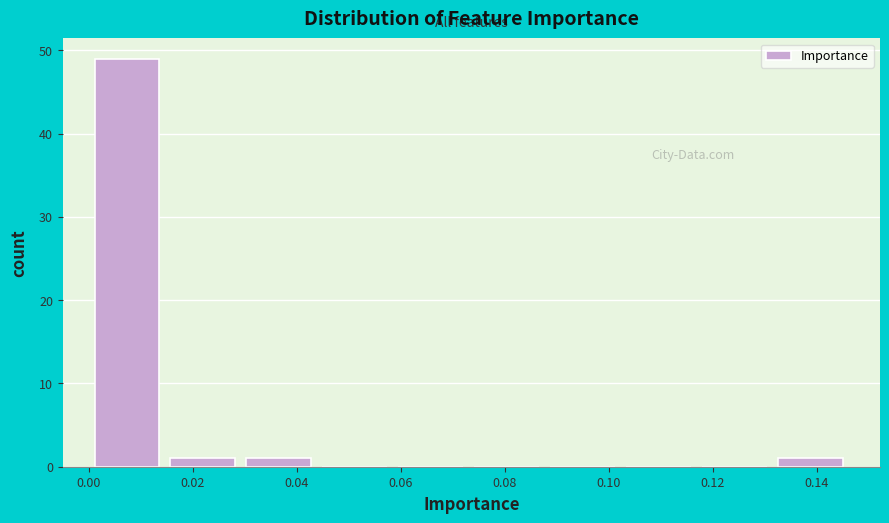

Which range on the x-axis has the tallest bar?

0.000 to 0.014